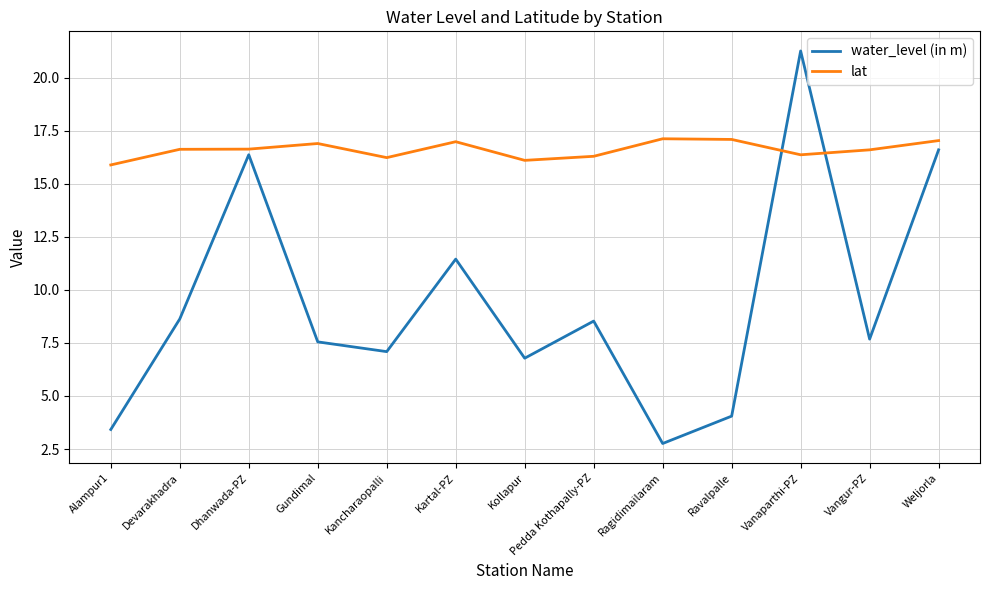

Rank the series by their maximum value, from highest to lowest.

water_level (in m), lat